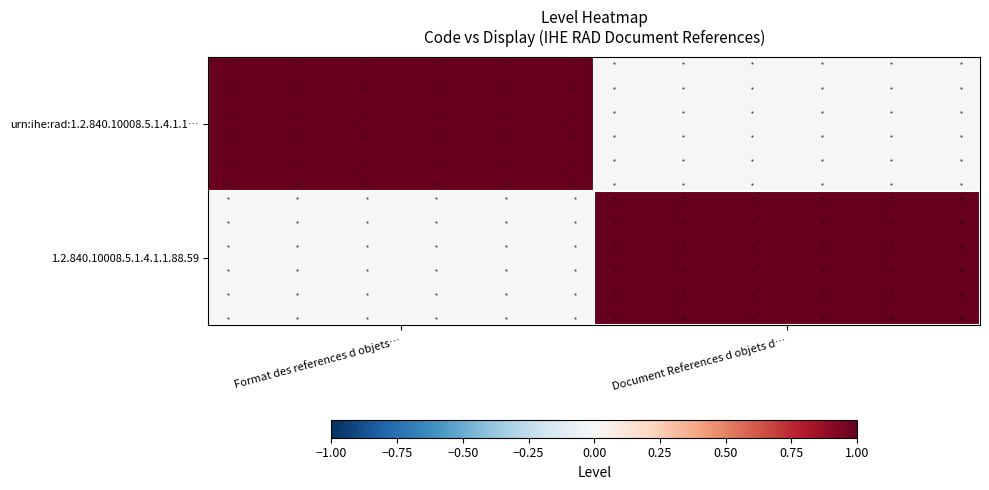

Which label corresponds to the largest value in the chart?

Format des references d objets…